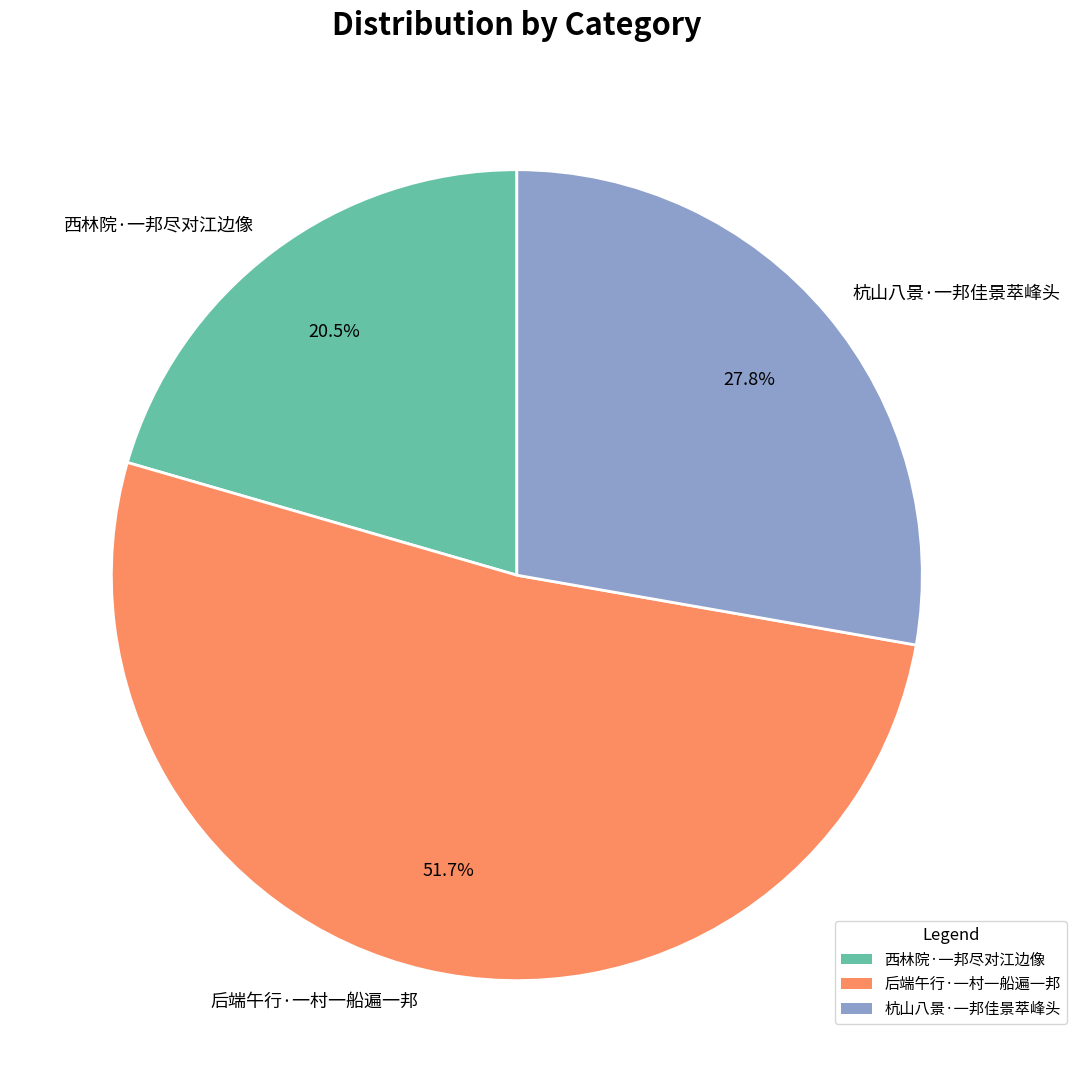

What is the ratio of the value at 杭山八景·一邦佳景萃峰头 to the value at 后端午行·一村一船遍一邦?

0.5